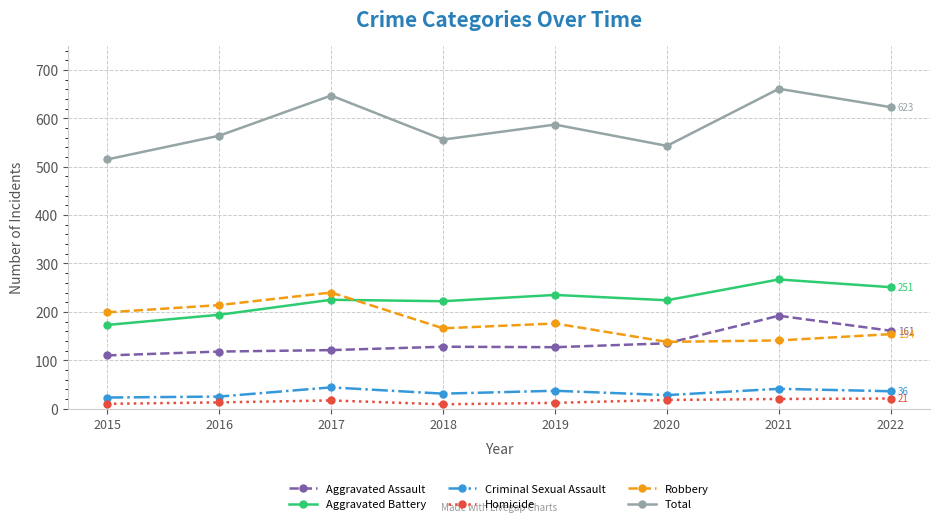

The value of Total at 2021 is 172. True or false?

False